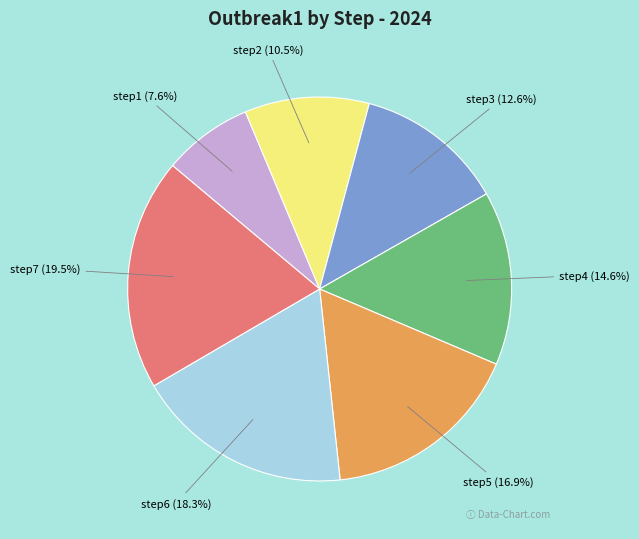

What percentage do step1 and step6 together represent?

25.9%